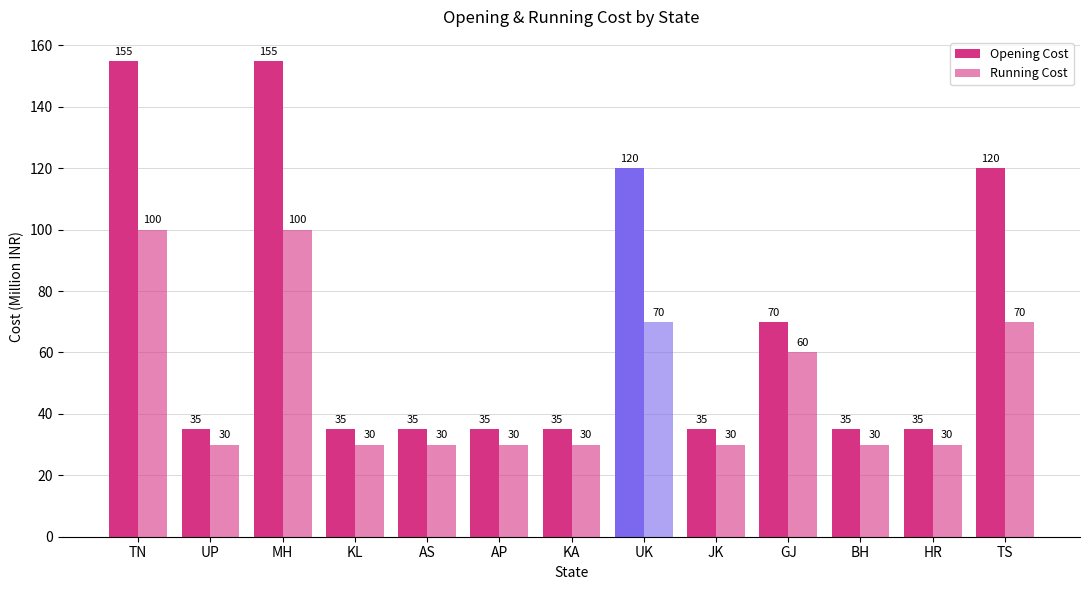

Which series has the widest spread of values?

Opening Cost